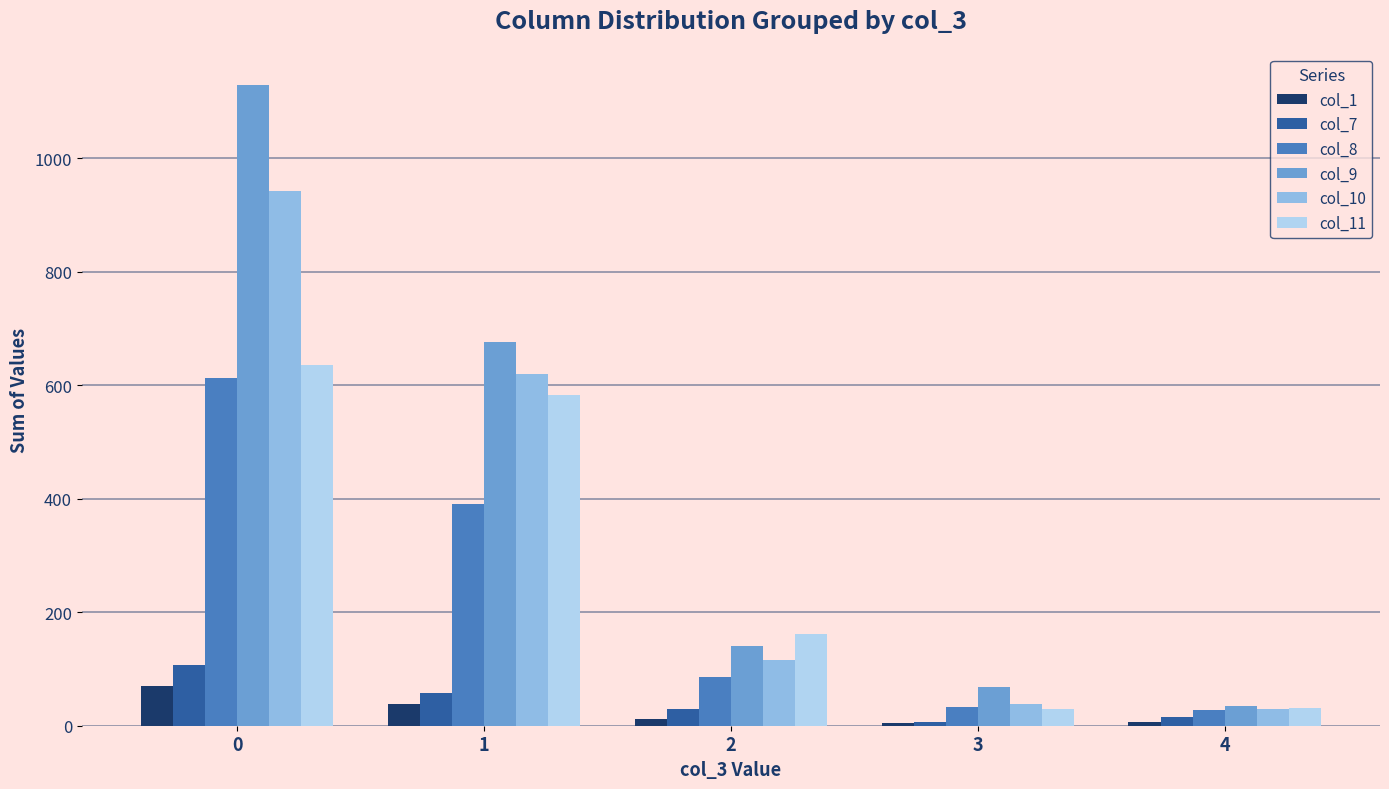

The value of col_9 at 2 is 140. True or false?

True